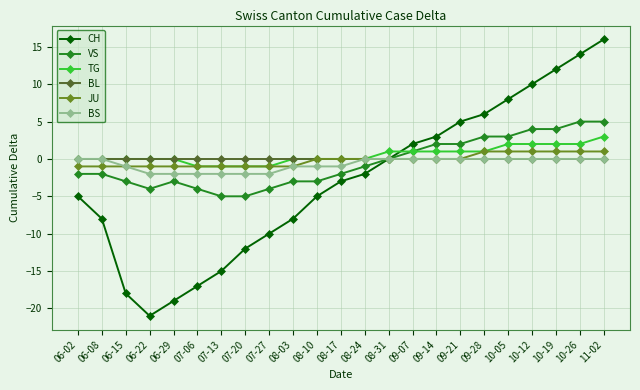

Which series has the largest range (max minus min)?

CH